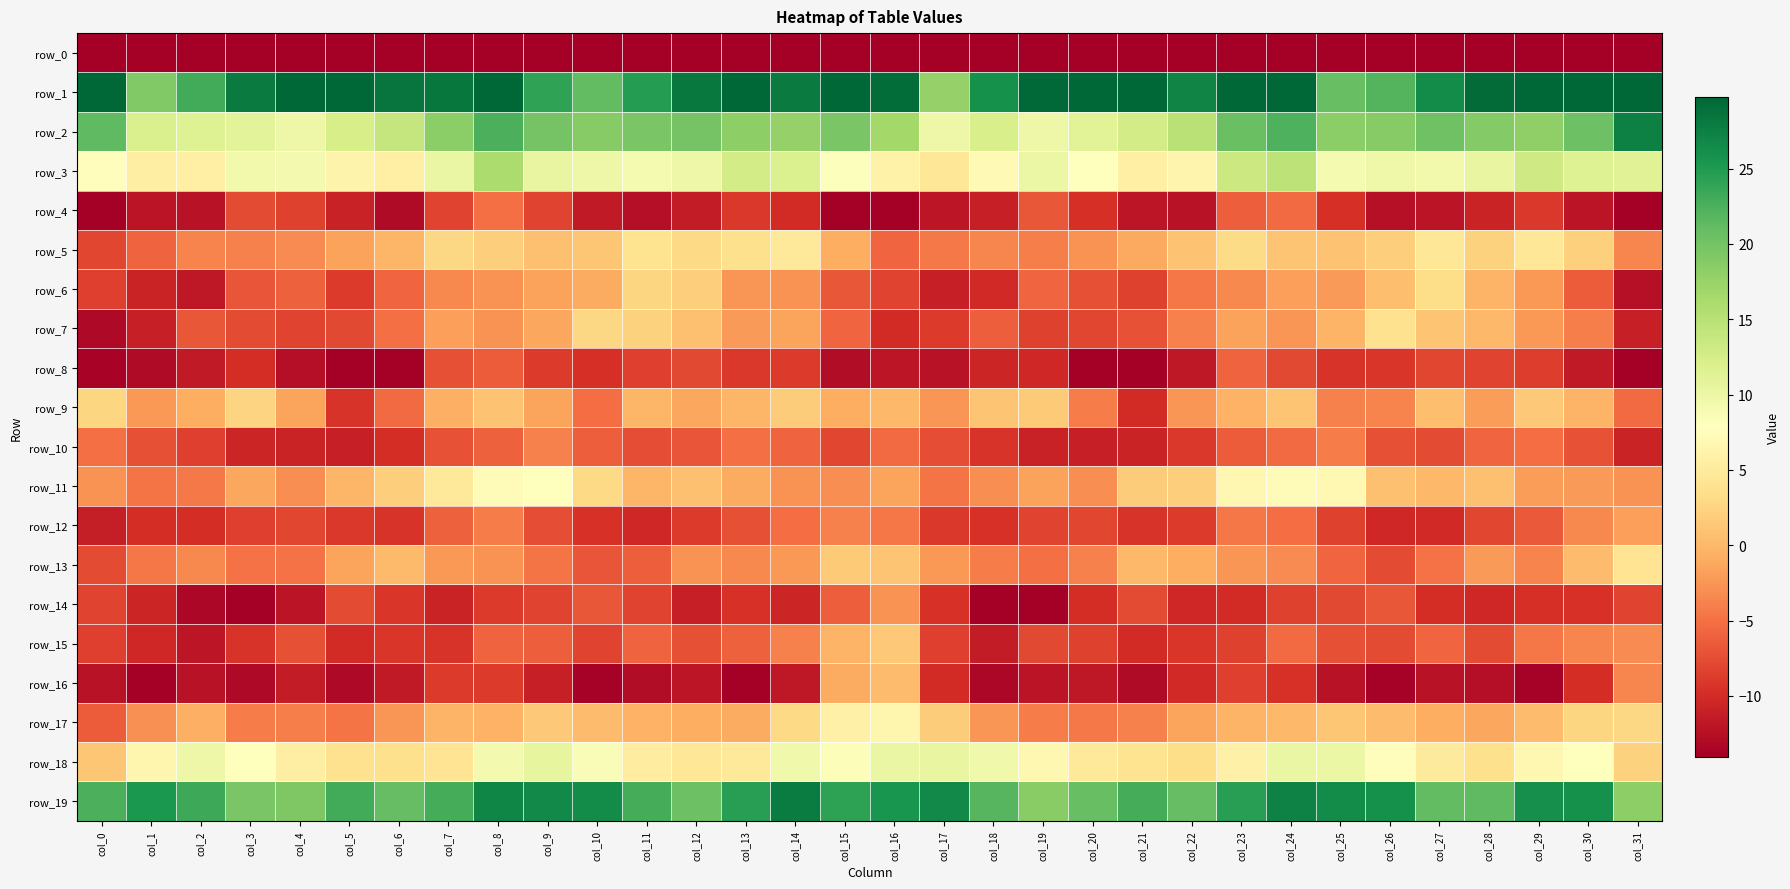

What is the sum of the row_6 values at col_22 and col_5?

-13.4